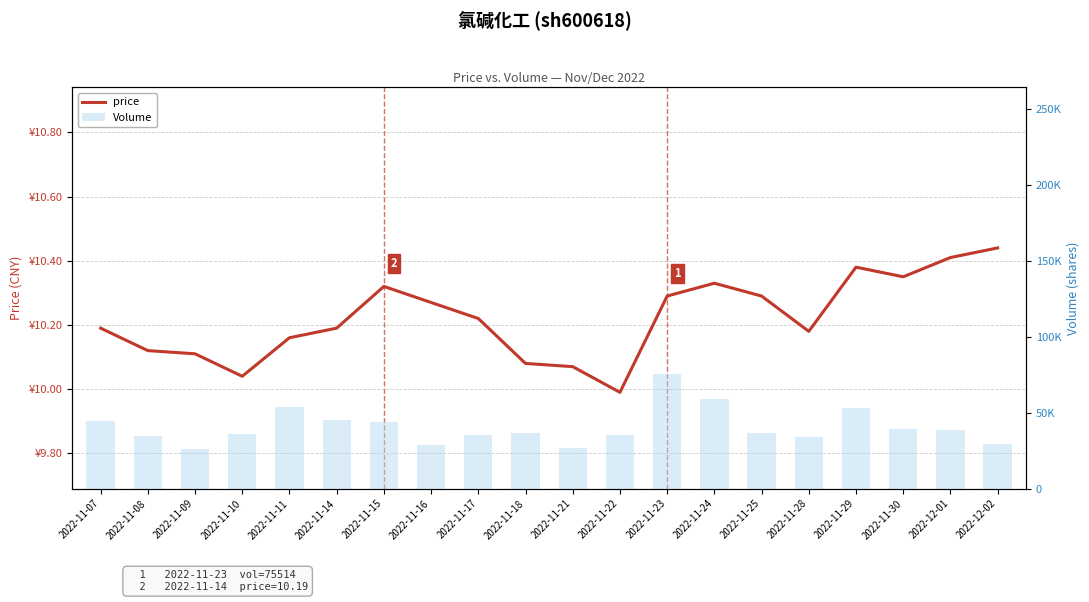

What position from the left is 2022-11-23?

13